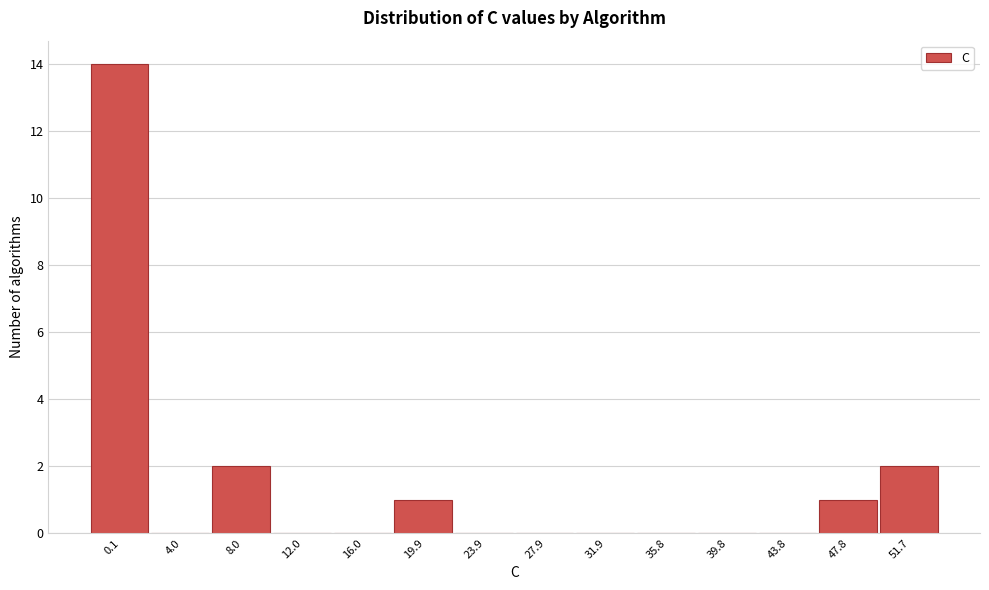

Reading right to left, transcribe all the data shown in this chart.

51.7=2	47.8=1	43.8=0	39.8=0	35.8=0	31.9=0	27.9=0	23.9=0	19.9=1	16.0=0	12.0=0	8.0=2	4.0=0	0.1=14